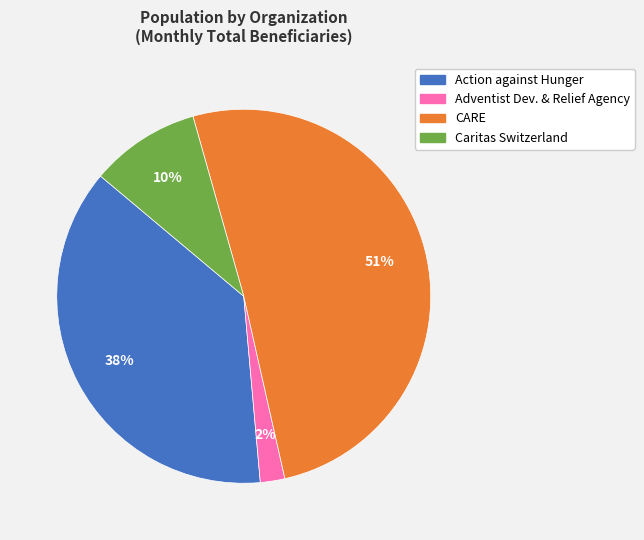

To the nearest percent, what is the average slice percentage?

25%